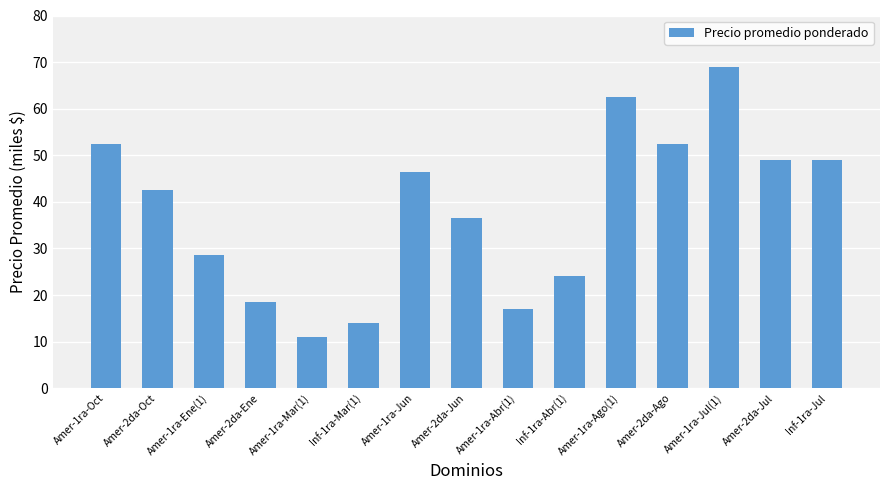

Between Amer-2da-Ago and Amer-1ra-Jun, which is larger?

Amer-2da-Ago